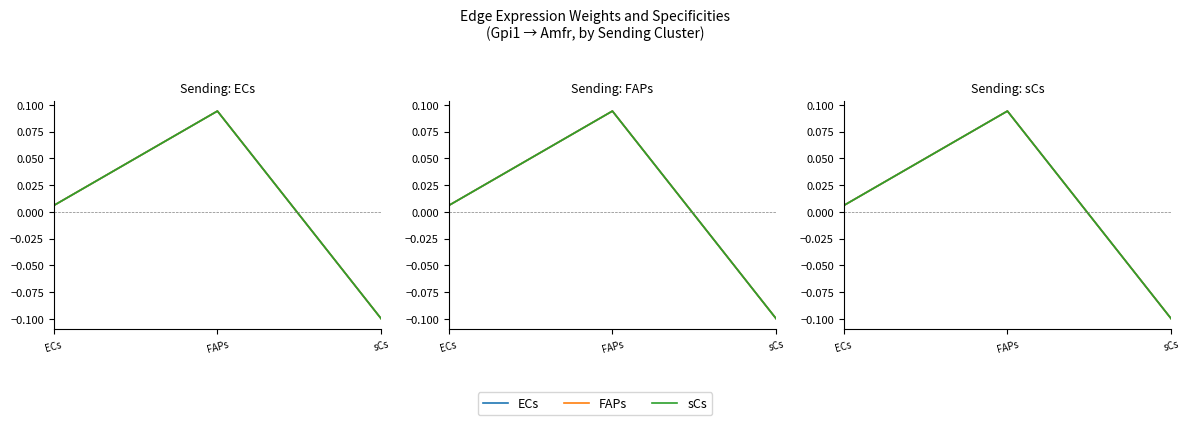

Is it true that ECs equals 0.0 at ECs?

True